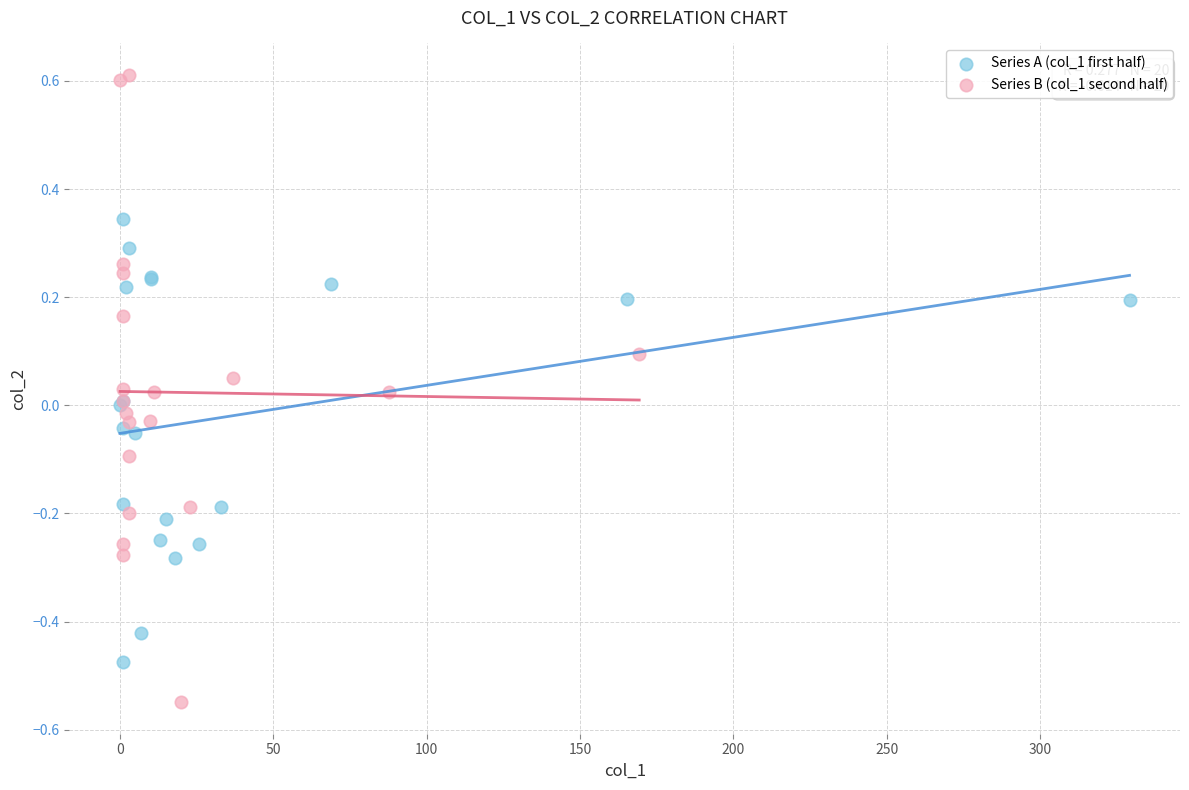

Which series reaches the minimum Y coordinate?

Series B (col_1 second half)